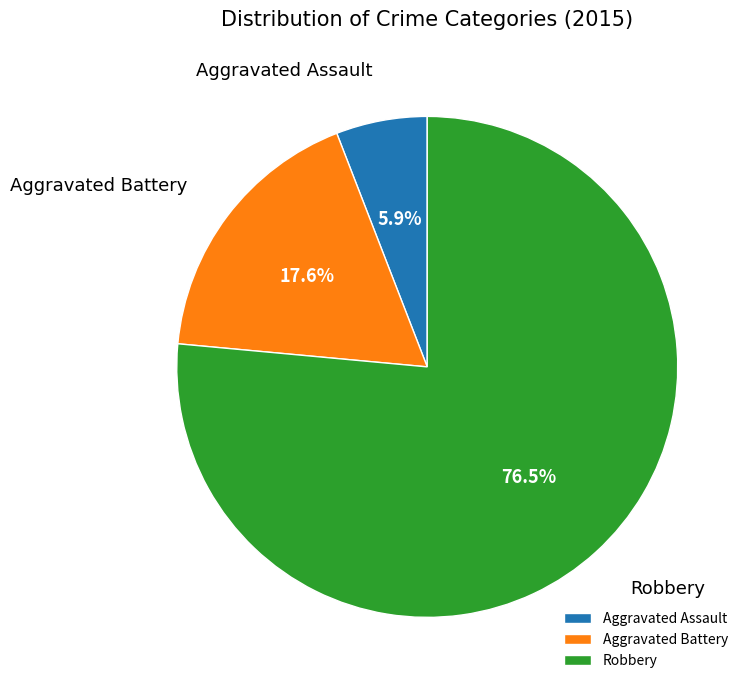

Rank the categories by value from highest to lowest.

Robbery, Aggravated Battery, Aggravated Assault